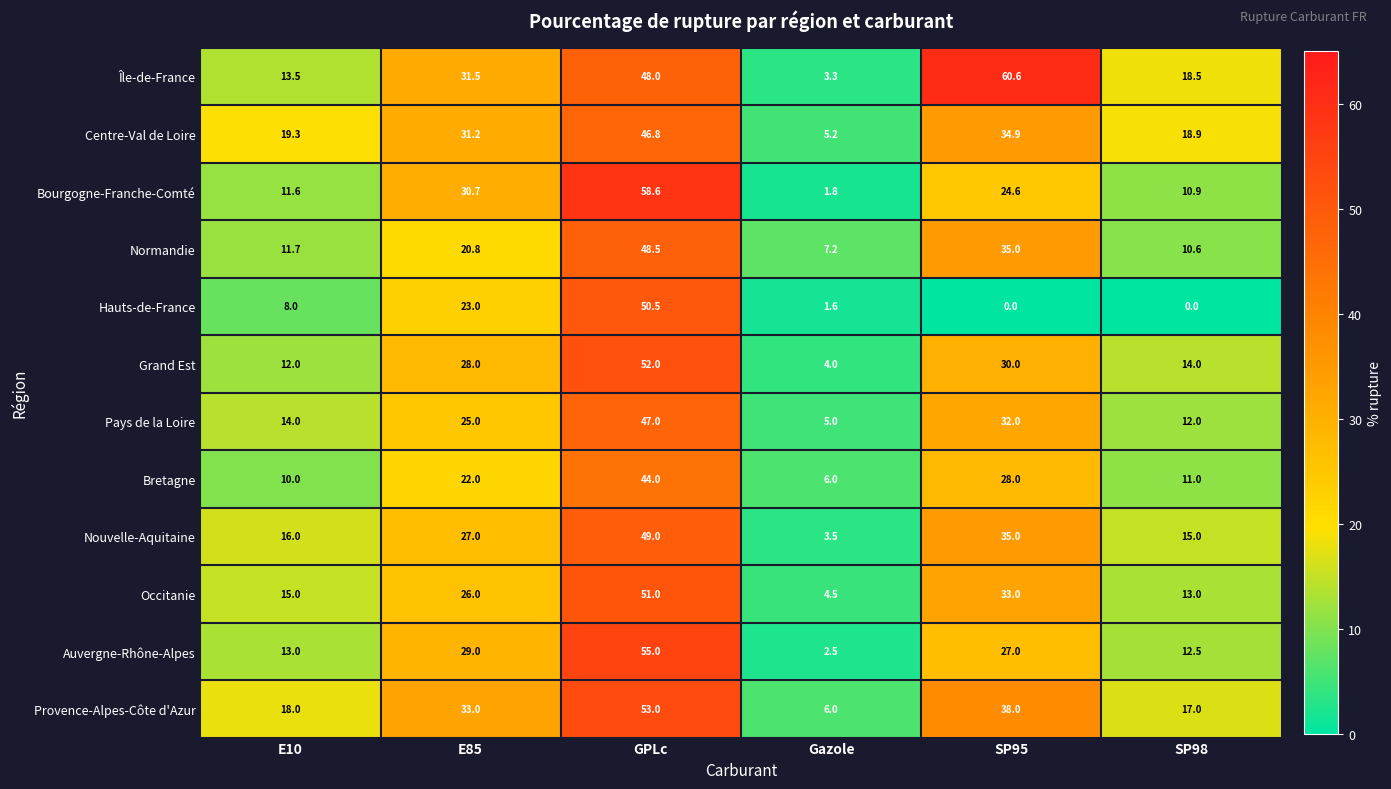

The Normandie series shows 11.4 at Gazole. True or false?

False